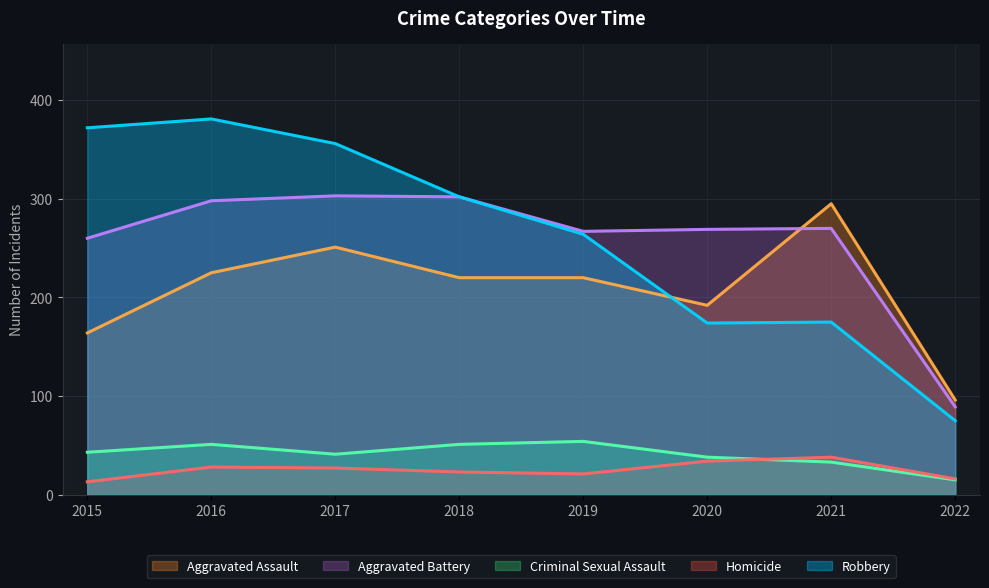

Is the value of Criminal Sexual Assault at 2021 greater than the value of Aggravated Assault at 2019?

No